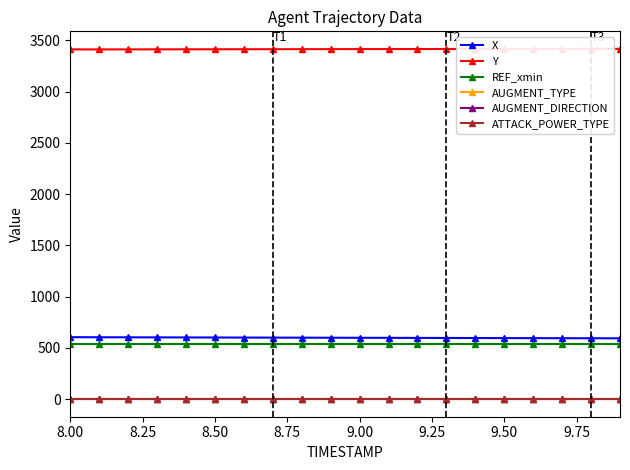

What is the greatest value displayed?

3415.8